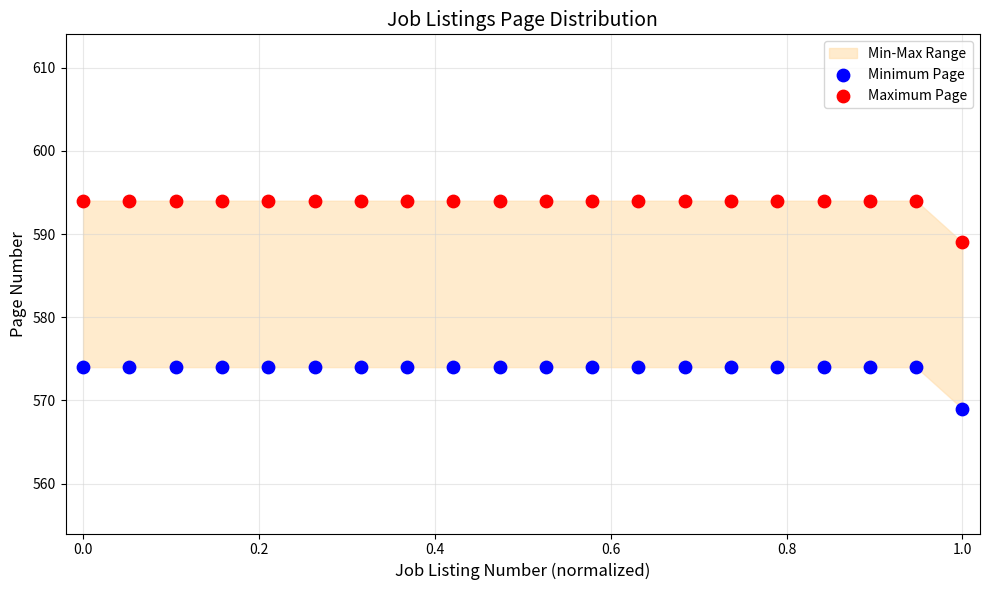

Which series contains the highest Y value?

Maximum Page